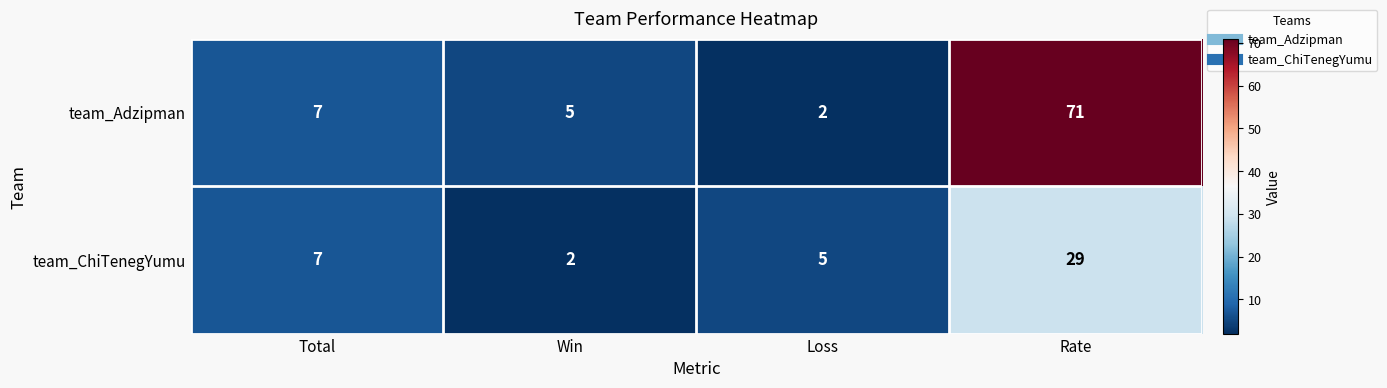

Rank the series by their maximum value, from highest to lowest.

team_Adzipman, team_ChiTenegYumu